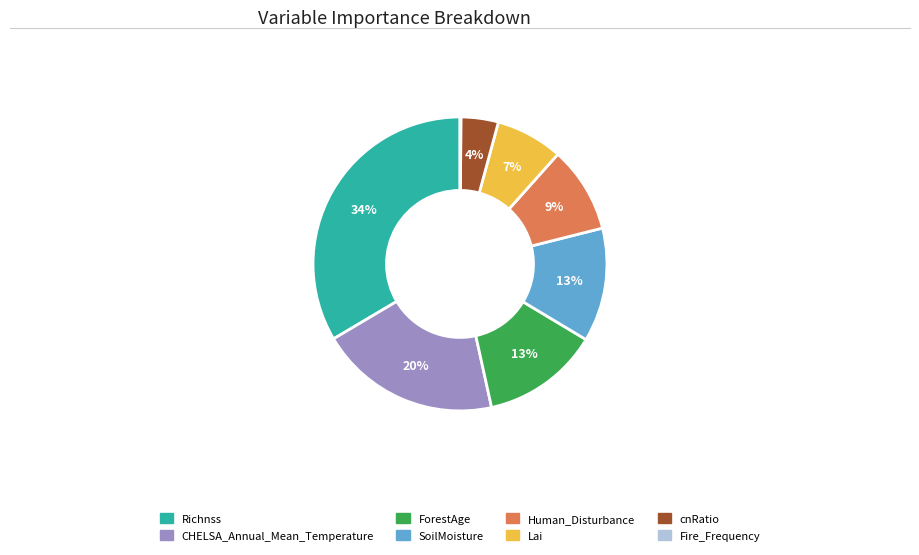

To the nearest percent, what portion does Human_Disturbance represent?

9%